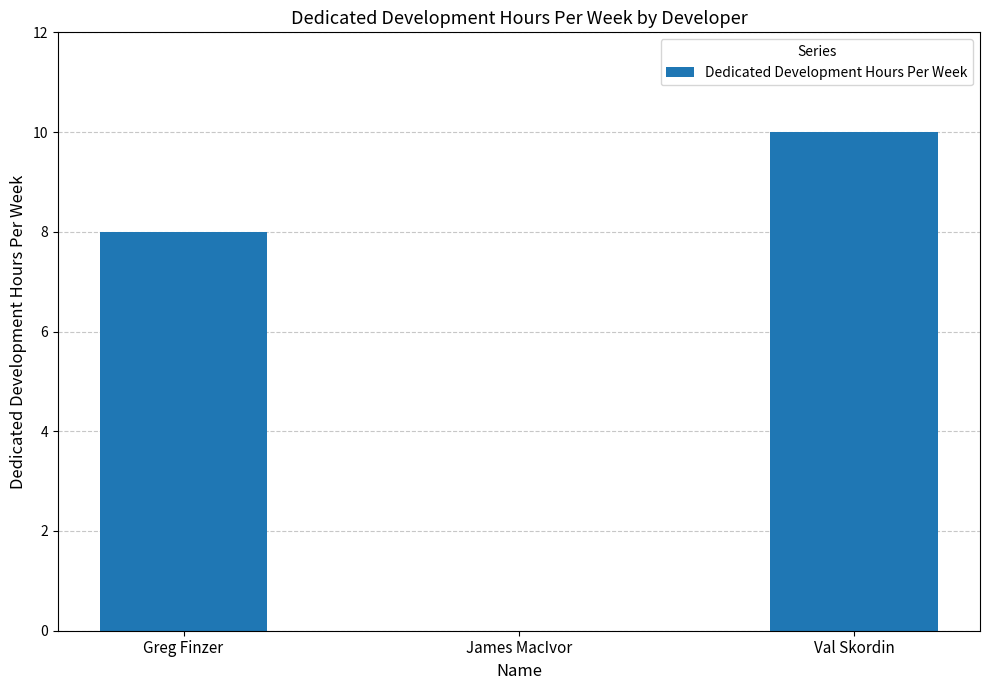

At which label is the value closest to 5?

Greg Finzer